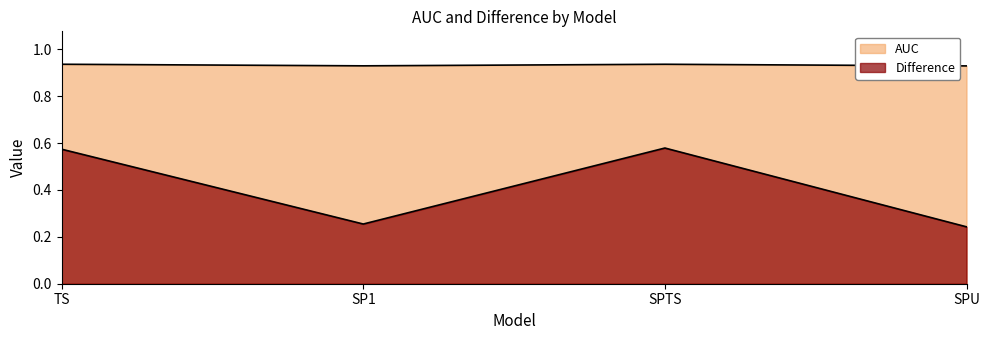

Is the value of Difference at SPTS greater than the value of AUC at SP1?

No